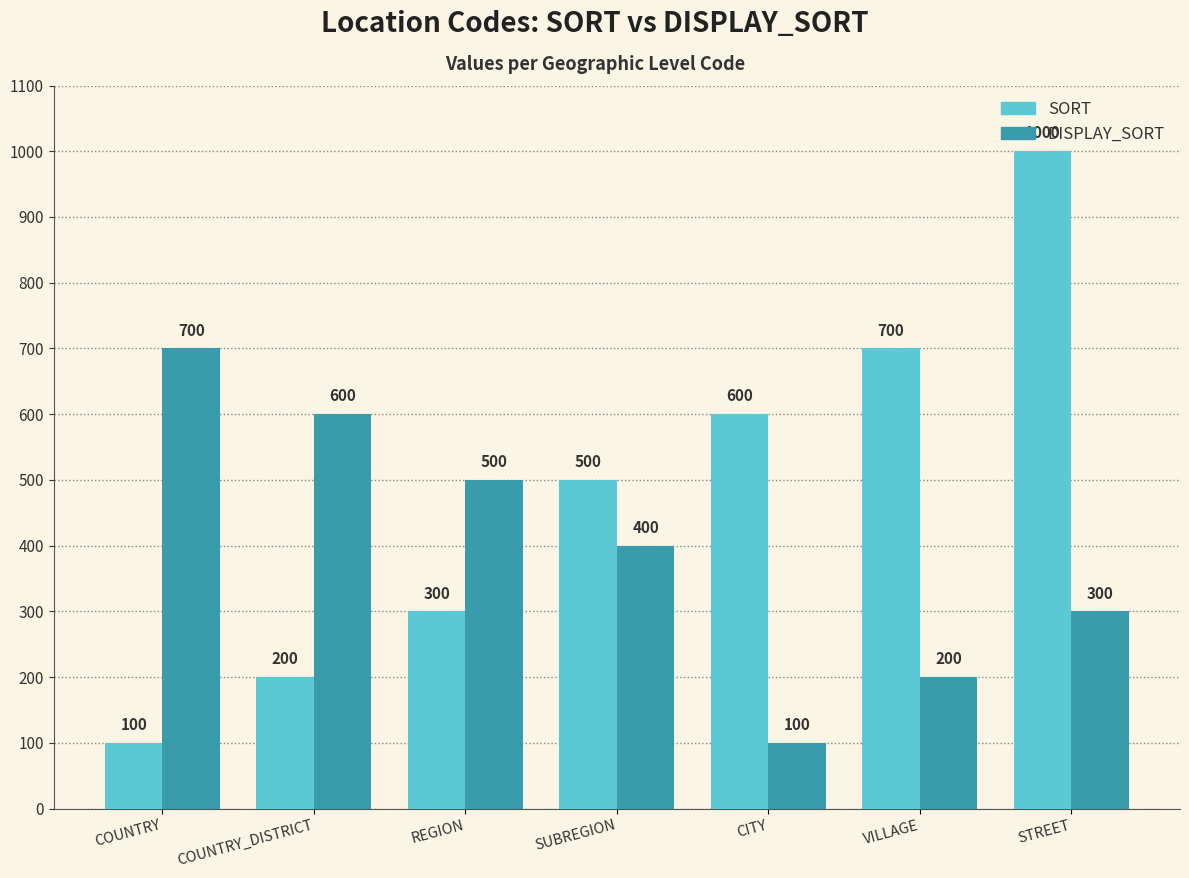

Where is SORT nearest to the value 550?

SUBREGION